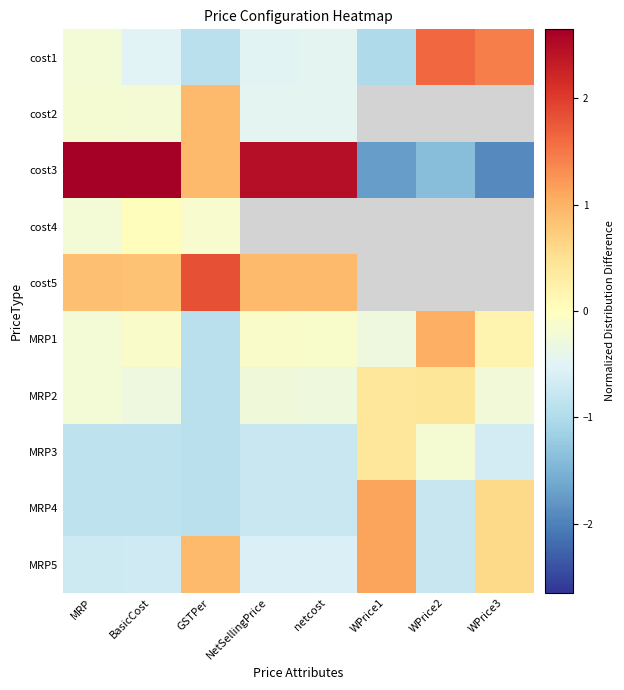

How many values in cost2 are above zero?

1